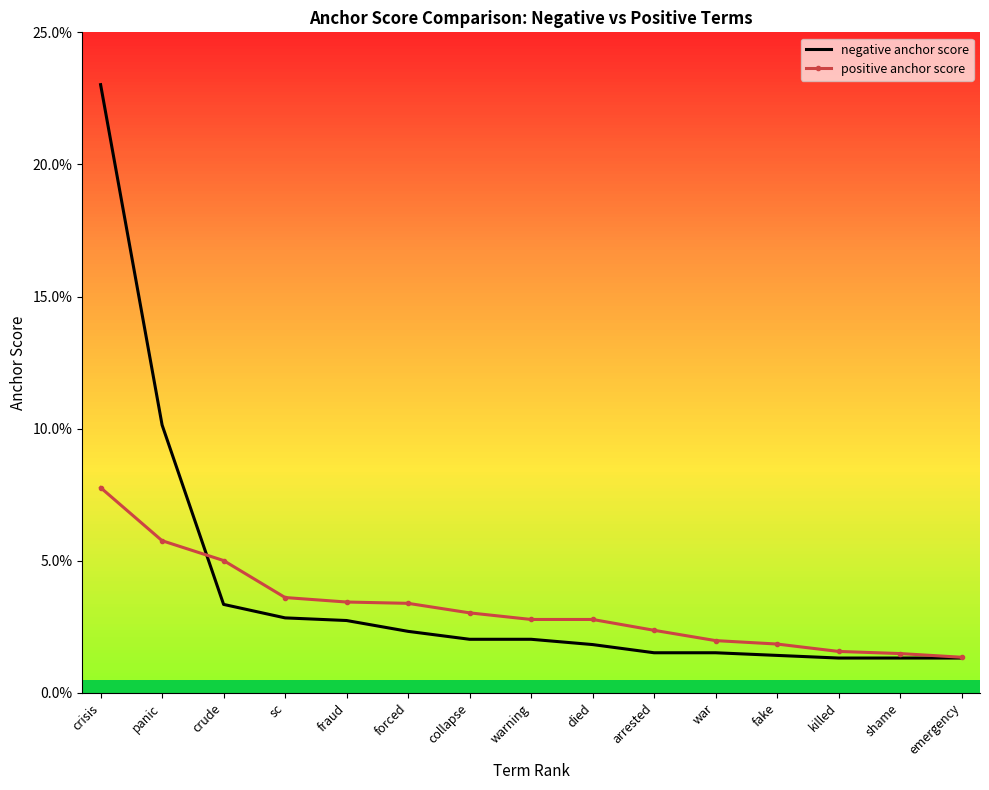

Which series has the largest range (max minus min)?

negative anchor score